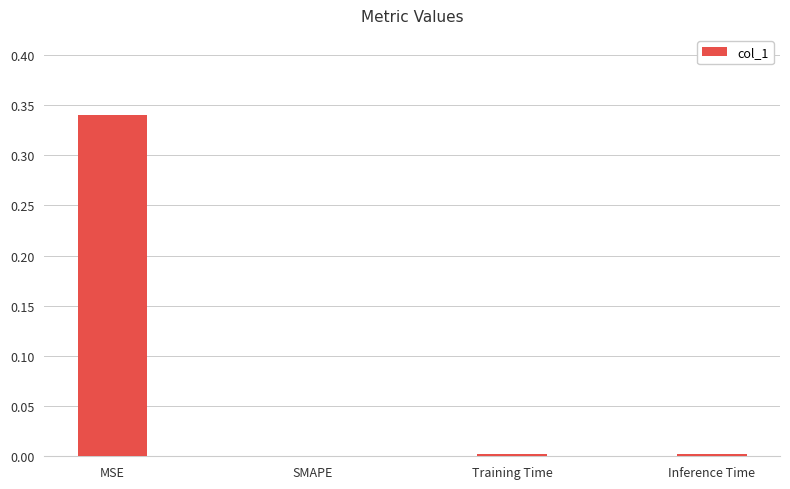

Count the number of values greater than 0.

3